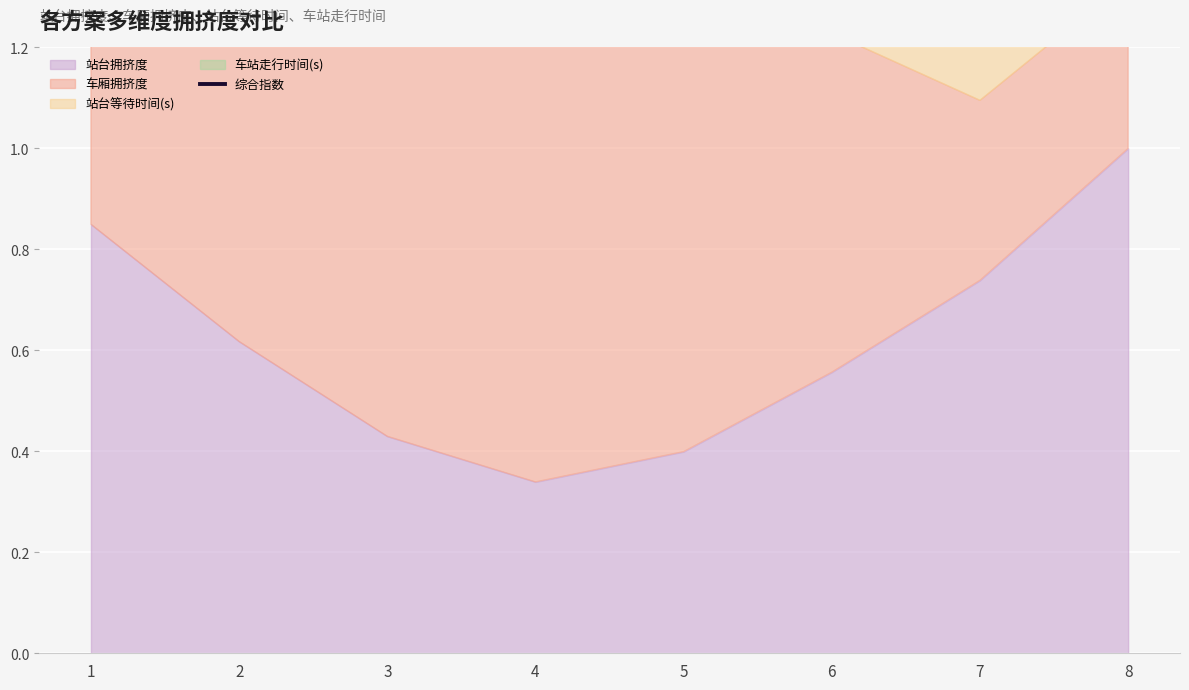

The value at 5 is 1.4. True or false?

False